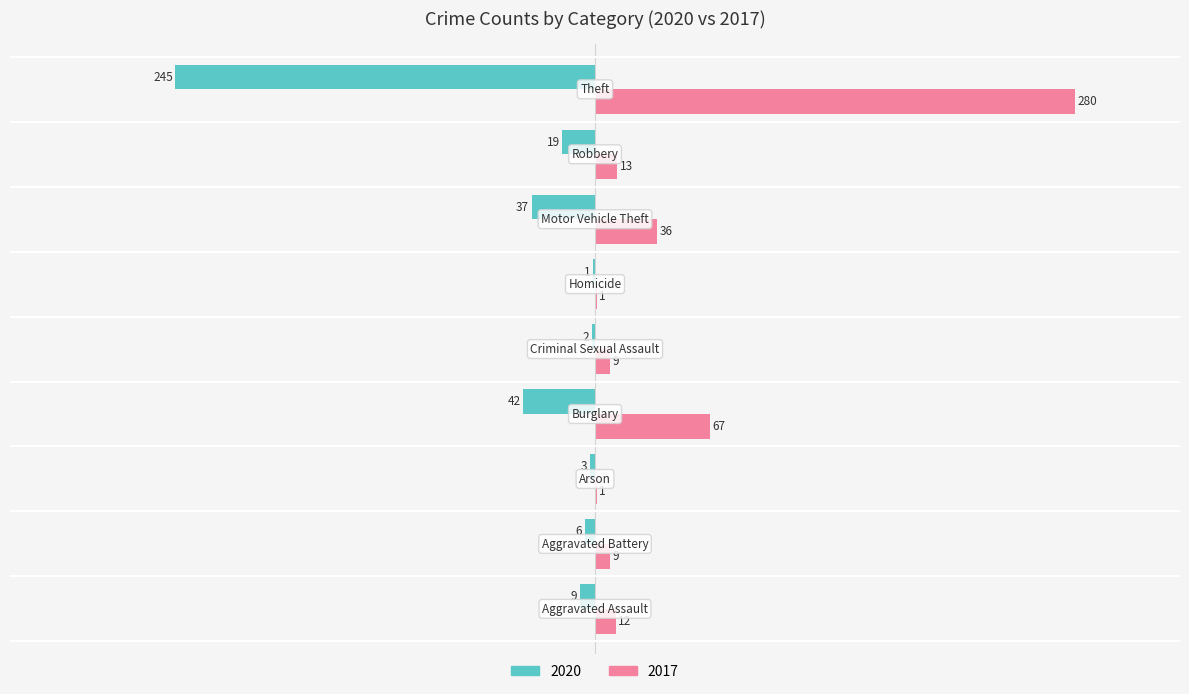

What is the maximum value for 2017?

280